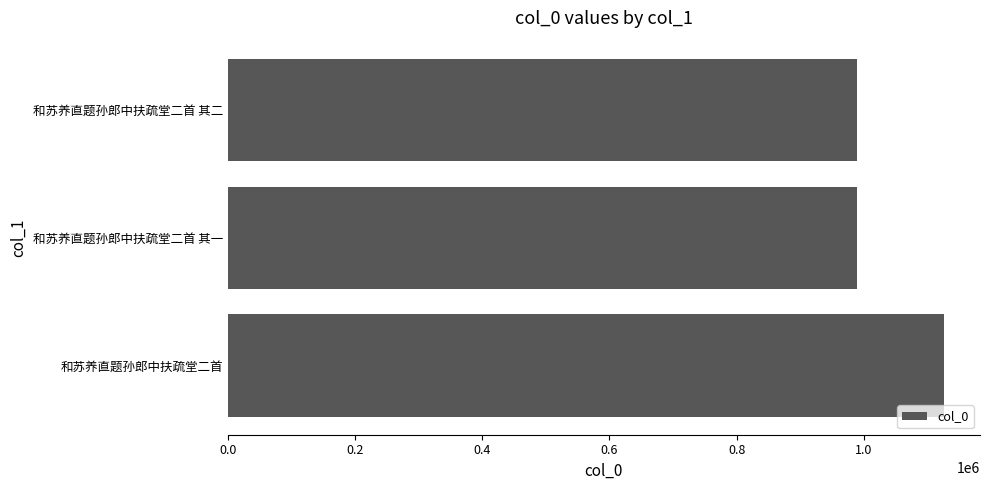

What is the maximum value shown in the chart?

1126271